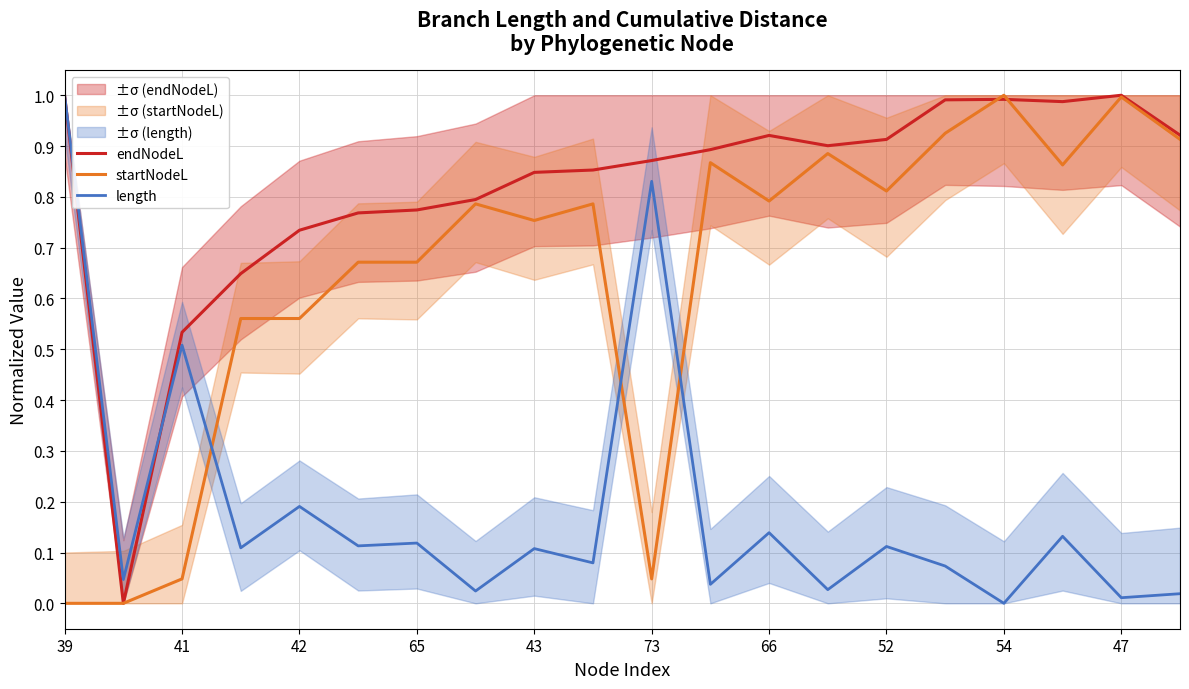

After their last crossing, which series has the higher values: startNodeL or length?

startNodeL